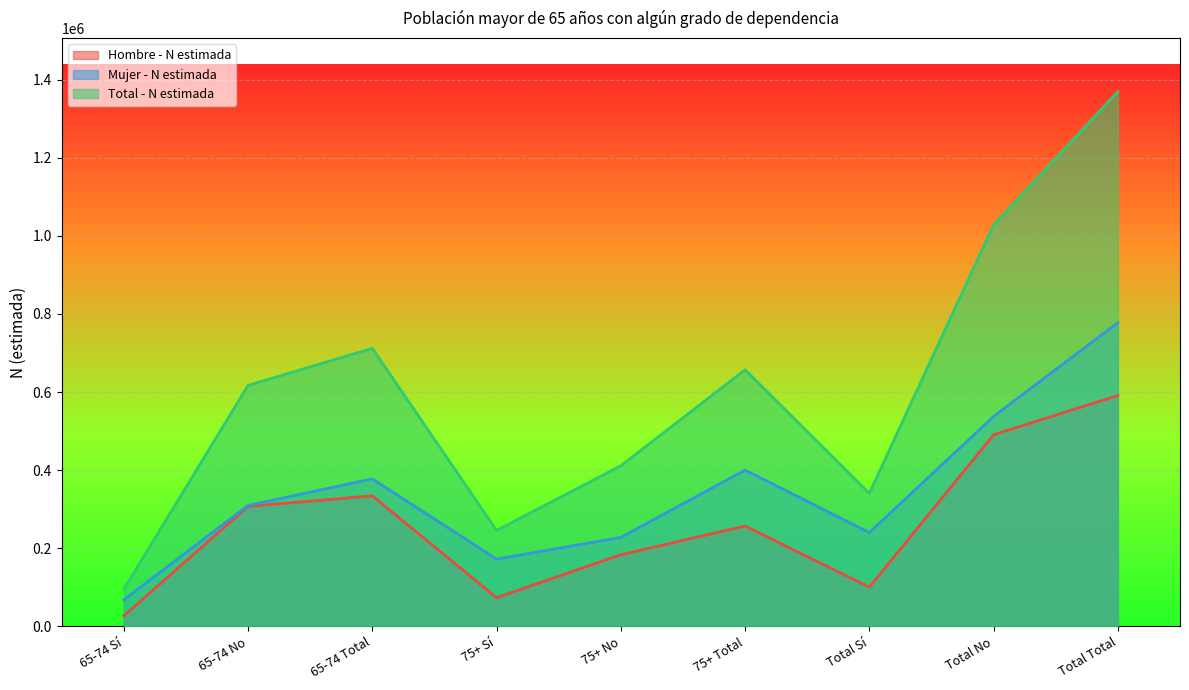

Reading left to right, list all the values displayed in this chart.

Hombre - N estimada: 27079	307251	334330	73550	183448	256998	100629	490699	591328
Mujer - N estimada: 67918	309844	377762	172291	227878	400169	240209	537722	777931
Total - N estimada: 94997	617095	712092	245841	411326	657167	340838	1028421	1369259